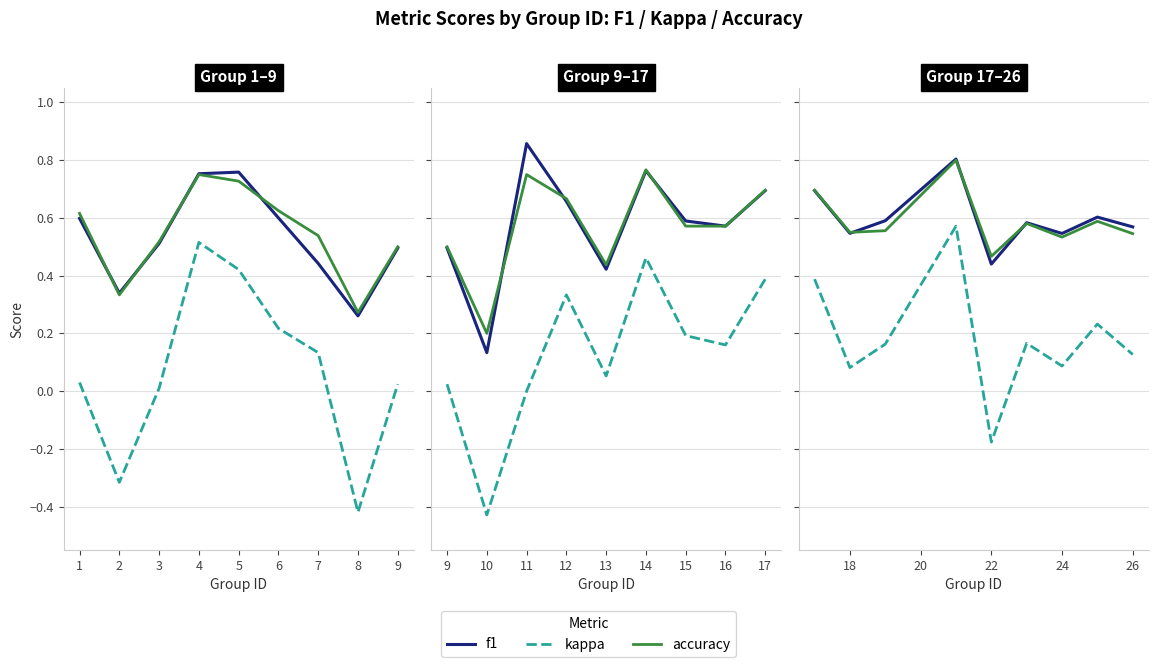

Is it true that kappa equals 0.0 at 18?

False